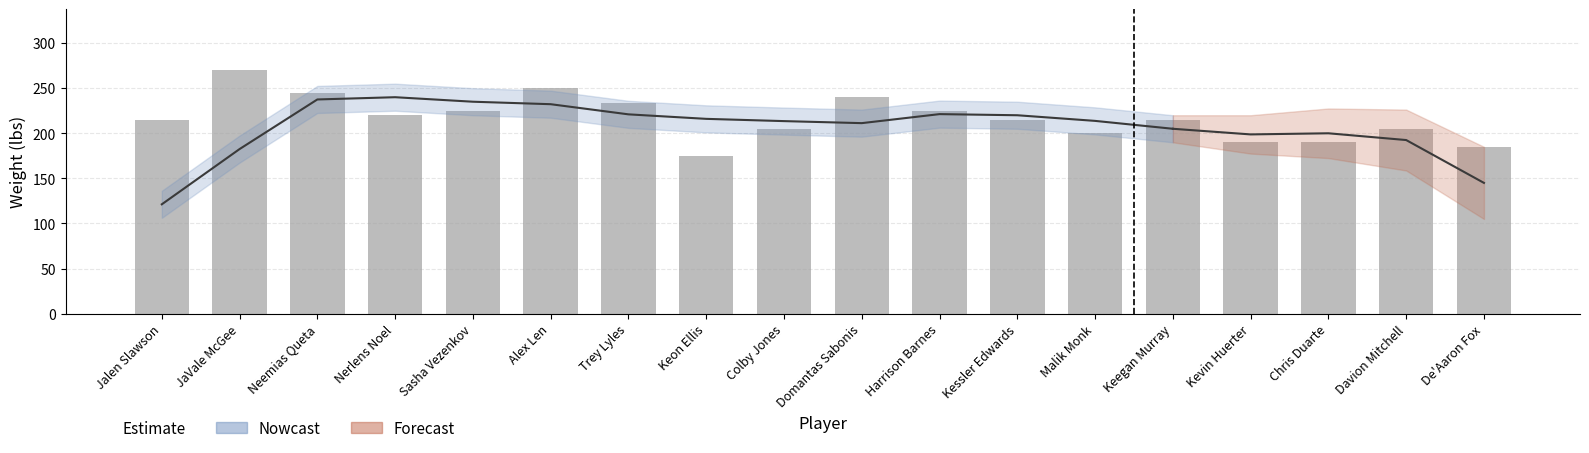

Reading left to right, list all the values displayed in this chart.

Jalen Slawson=215	JaVale McGee=270	Neemias Queta=245	Nerlens Noel=220	Sasha Vezenkov=225	Alex Len=250	Trey Lyles=234	Keon Ellis=175	Colby Jones=205	Domantas Sabonis=240	Harrison Barnes=225	Kessler Edwards=215	Malik Monk=200	Keegan Murray=215	Kevin Huerter=190	Chris Duarte=190	Davion Mitchell=205	De'Aaron Fox=185